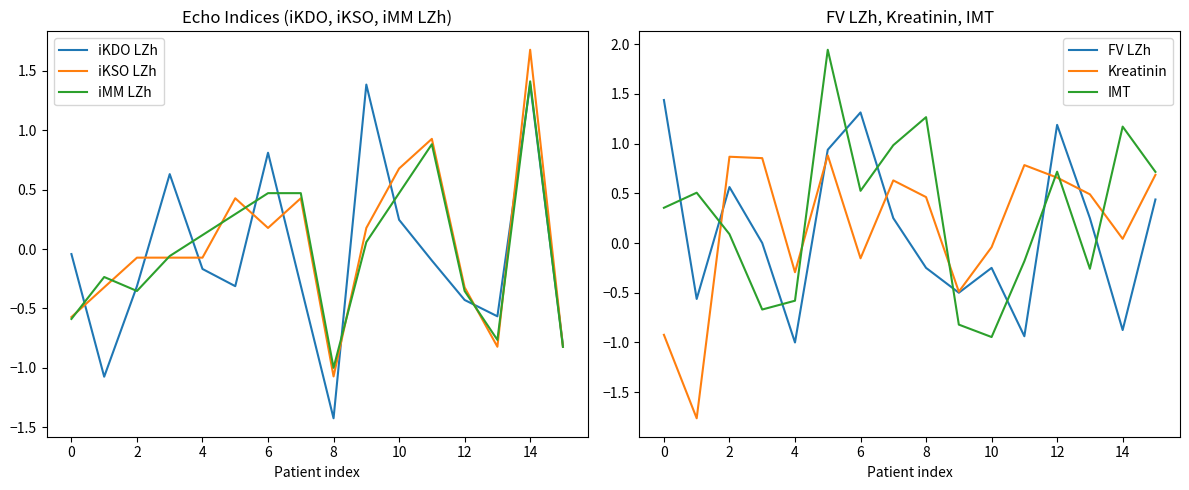

The value of iKDO LZh at 8 is -1.0. True or false?

False